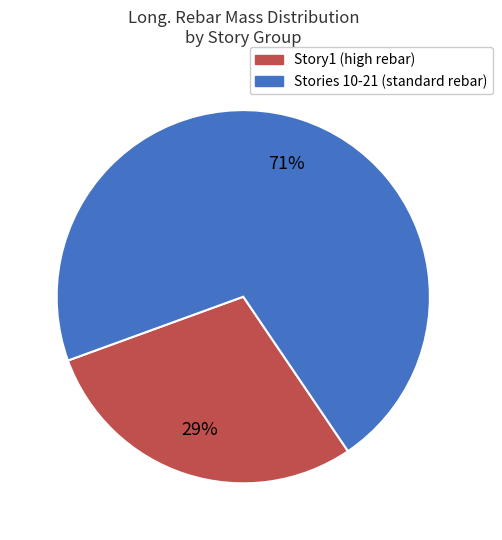

Does any single category account for the majority?

Yes